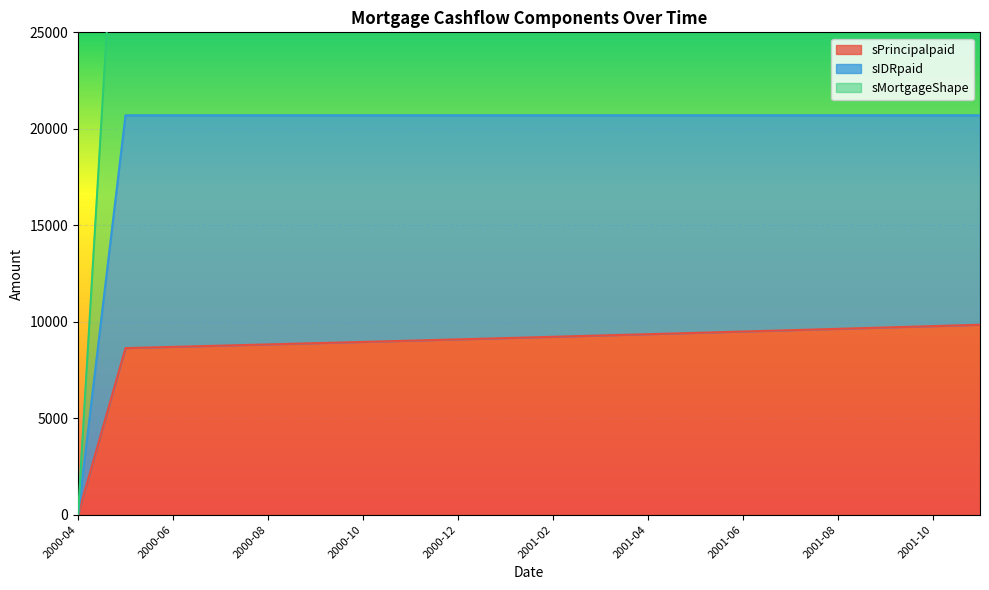

True or false: sPrincipalpaid and sIDRpaid cross at least once.

False